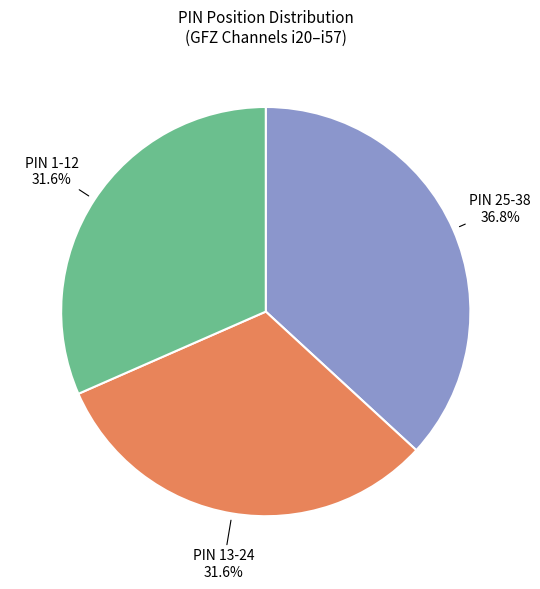

Does any single category account for the majority?

No